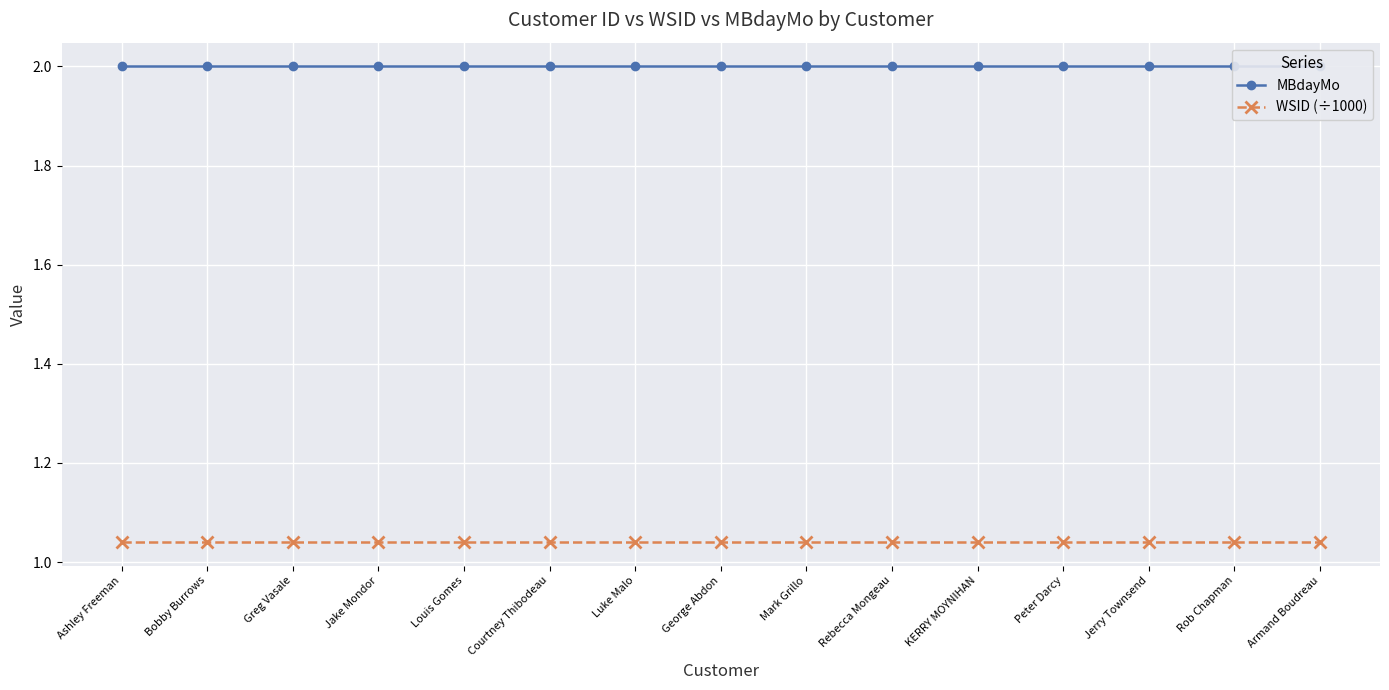

Which has a higher value, Courtney Thibodeau or Jake Mondor?

Courtney Thibodeau